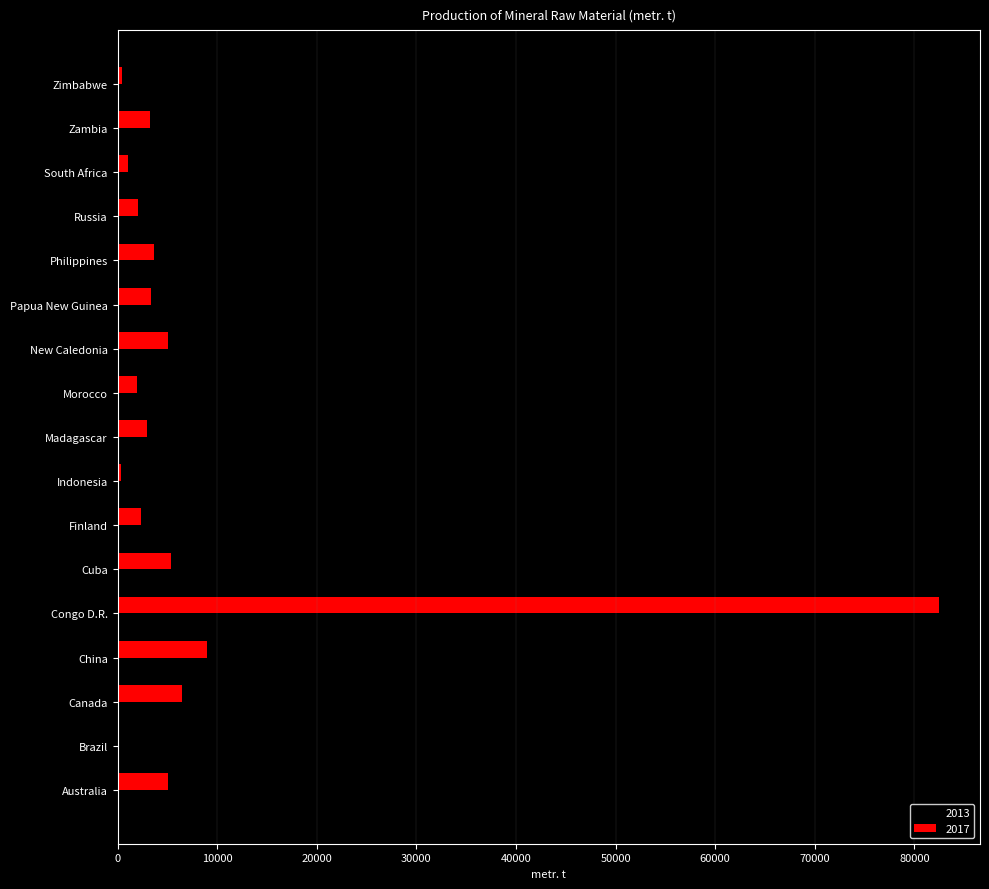

The 2017 series shows 82461 at Congo D.R.. True or false?

True